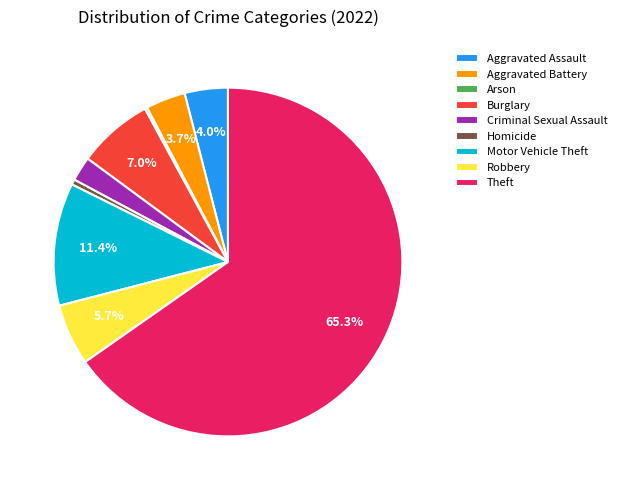

Is there any slice that represents more than half of the pie?

Yes